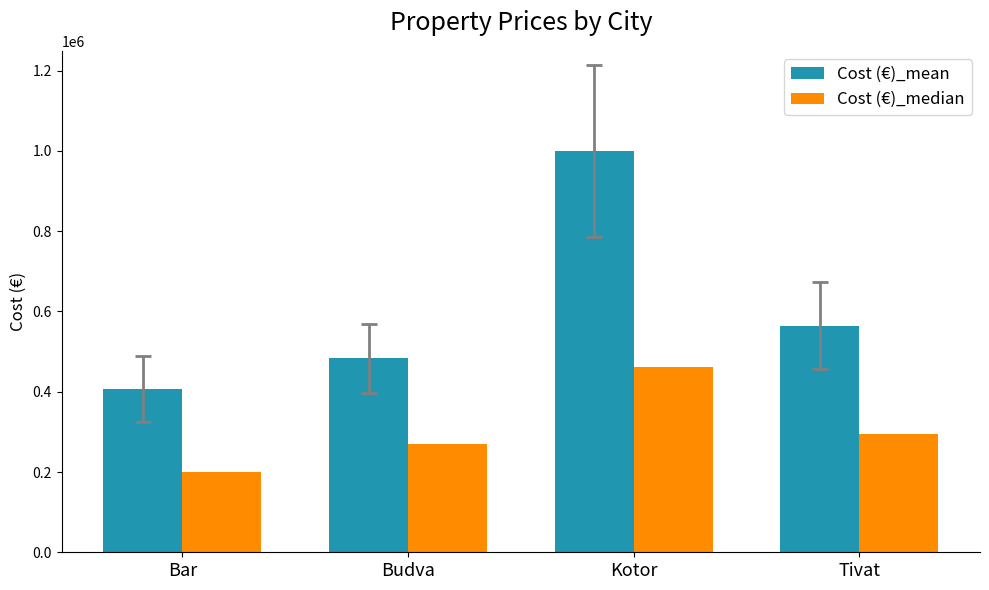

Which category has the lowest value across all series?

Bar